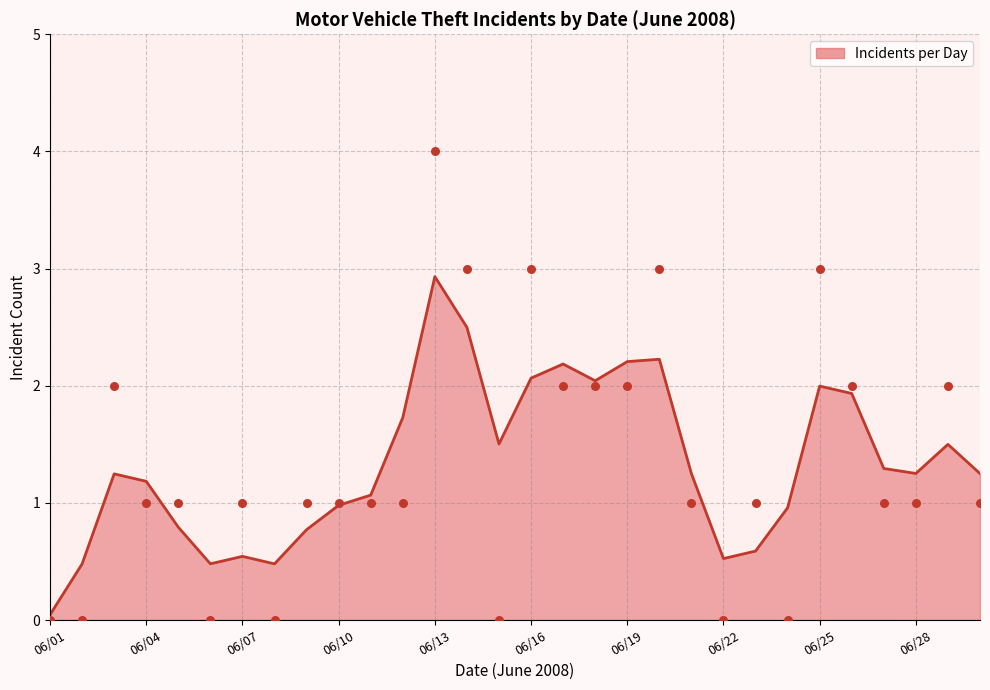

Between 06/23/2008 and 06/06/2008, which is larger?

06/23/2008